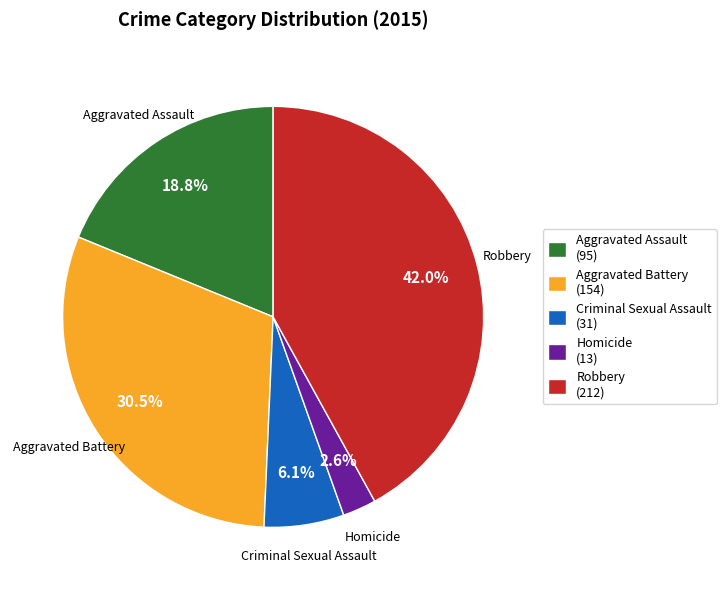

The Criminal Sexual Assault slice represents 6% of the pie. True or false?

True